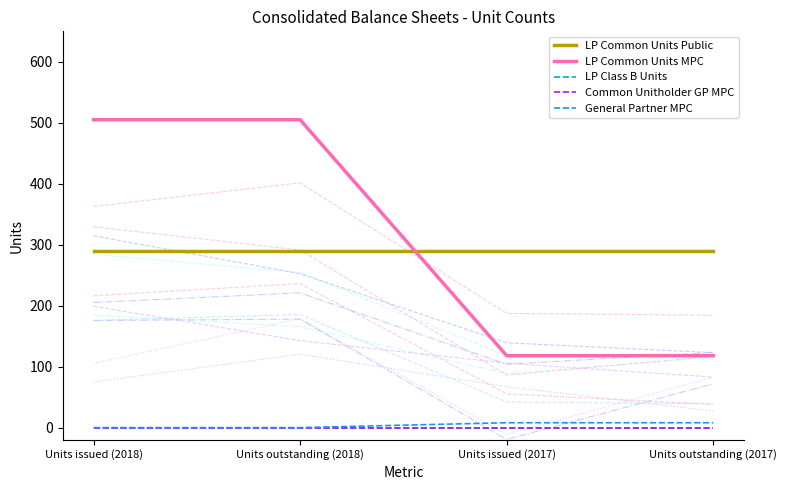

What is the sum of all LP Common Units Public values?

1156